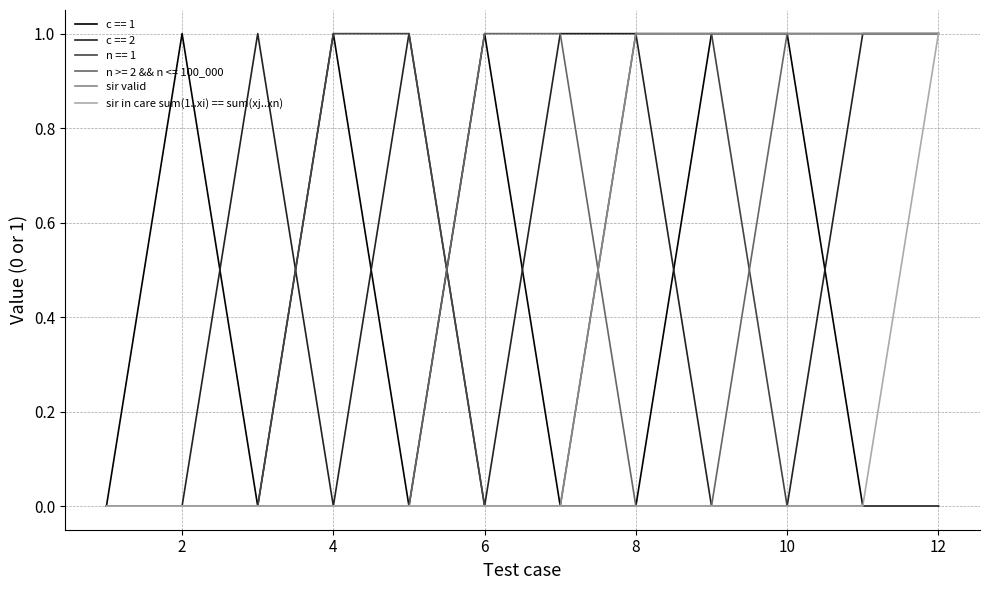

Does the chart have visible grid lines?

Yes